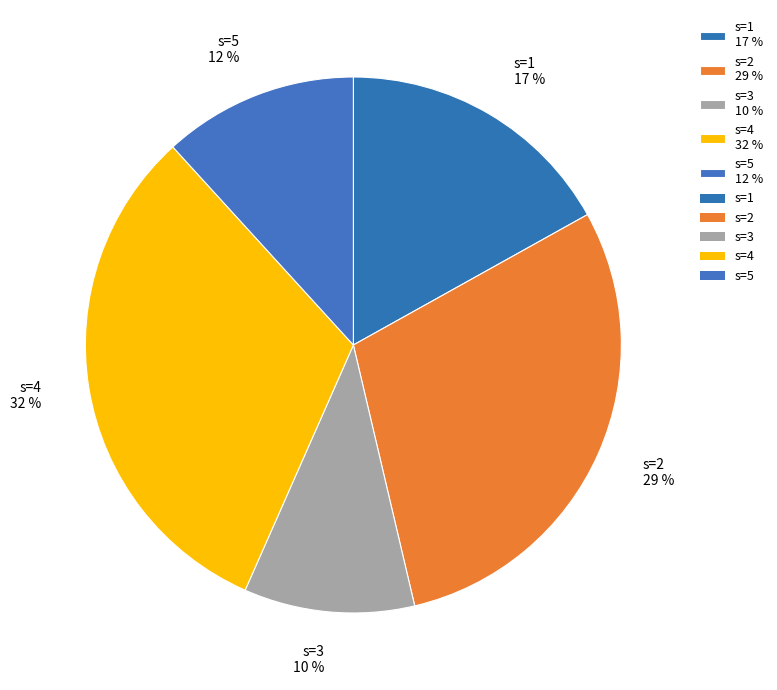

Count the number of slices in the pie.

5